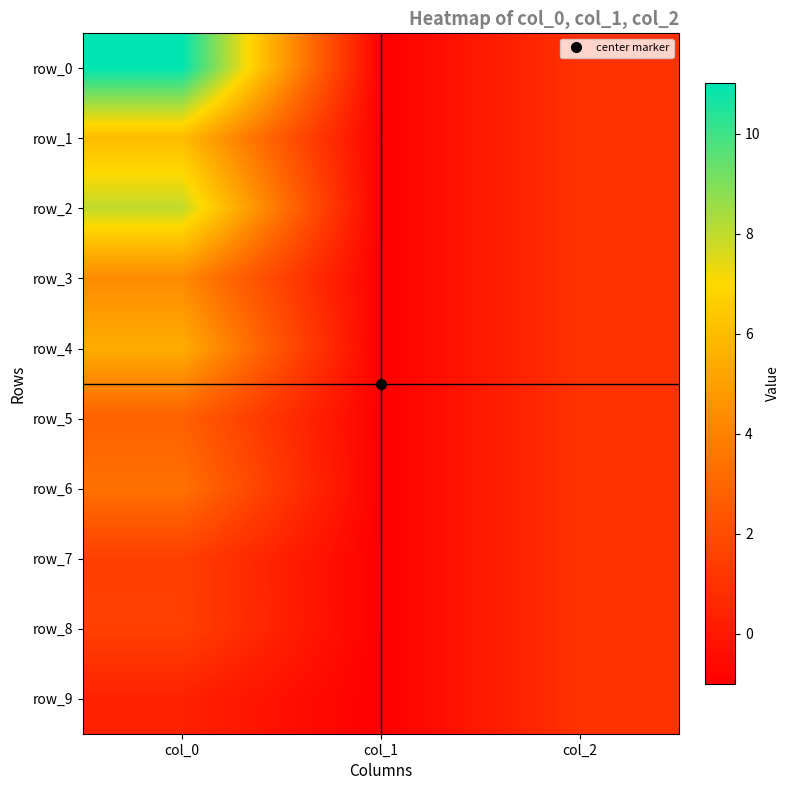

Is the value of row_7 at col_2 greater than the value of row_6 at col_0?

No